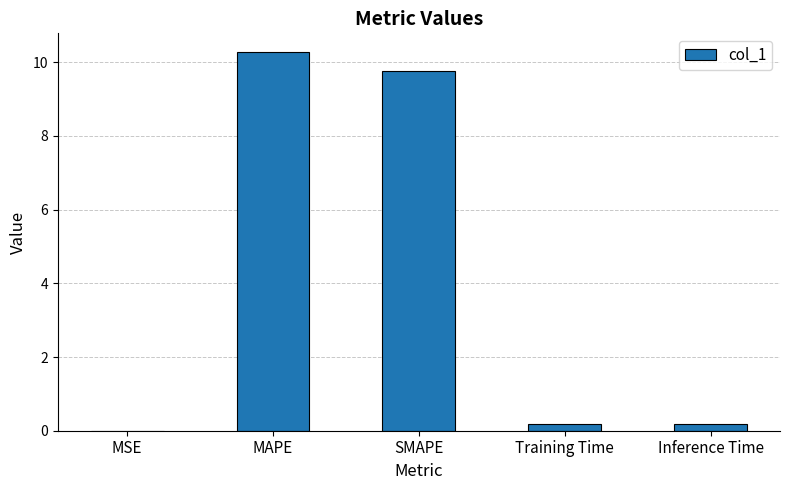

Read the value at SMAPE.

9.8